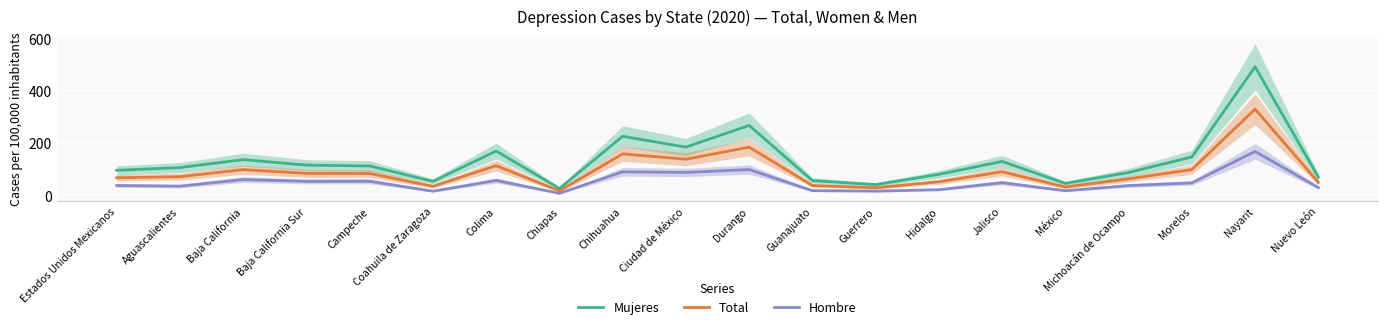

Which series has the widest spread of values?

Mujeres